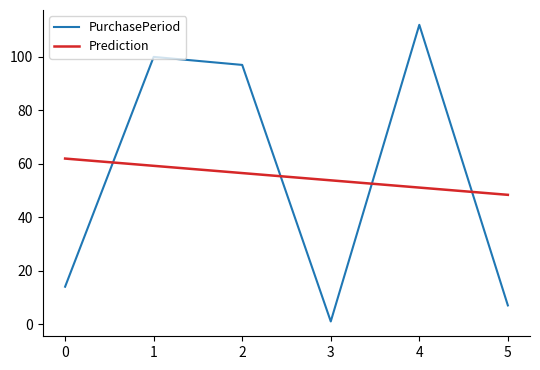

True or false: Prediction and PurchasePeriod intersect in this chart.

True